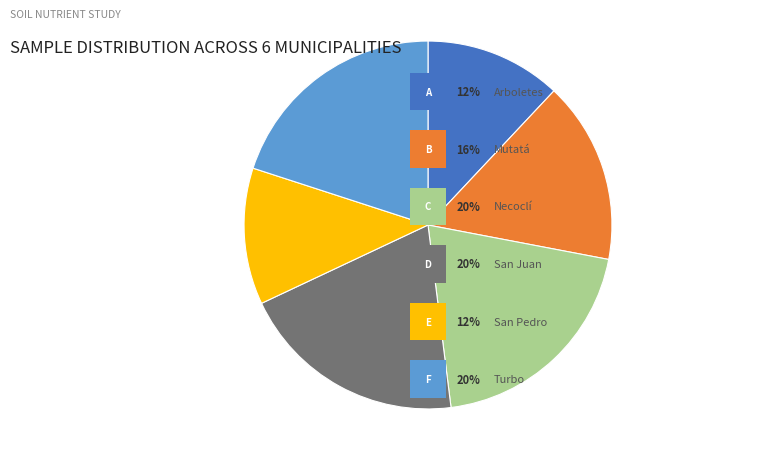

Is there any slice that represents more than half of the pie?

No